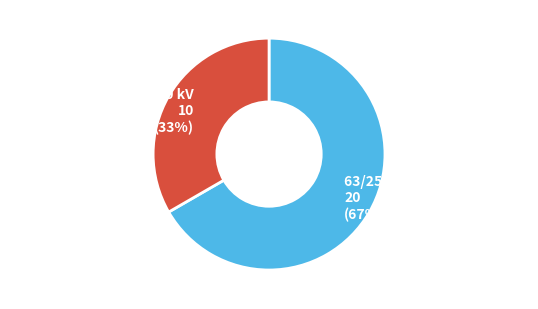

Count the number of slices in the pie.

2